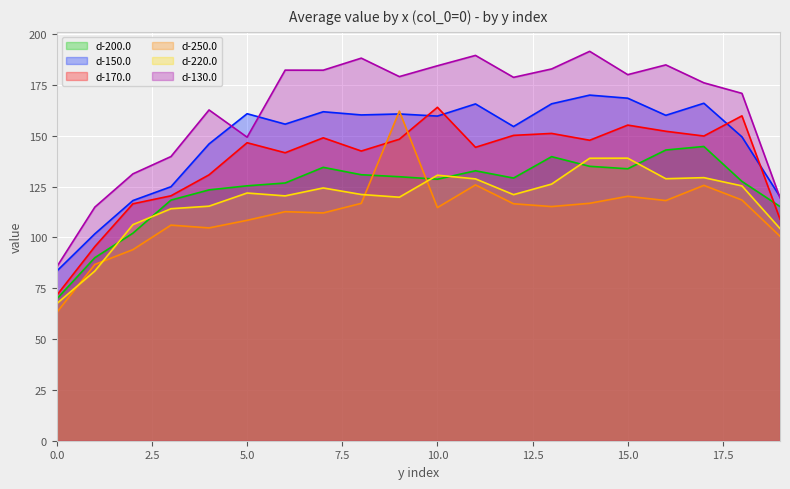

At which category is the sum across all series the highest?

14